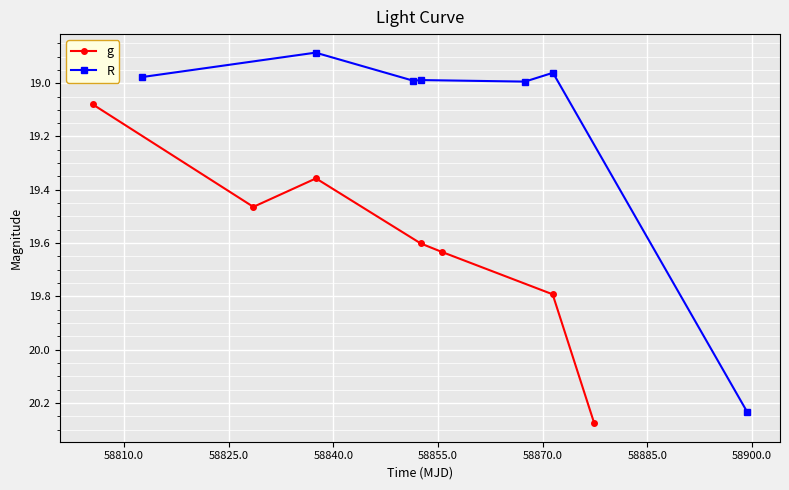

Rank the series by their maximum value, from highest to lowest.

g, R